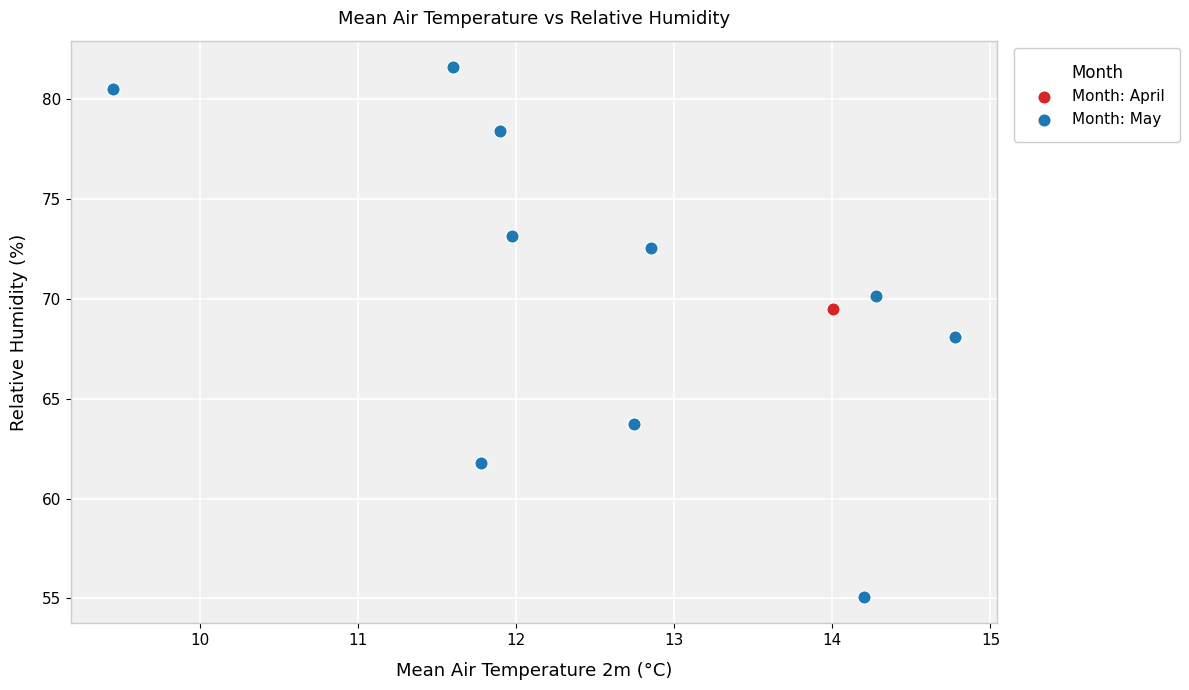

What are all the series names shown in the legend?

Month: April, Month: May